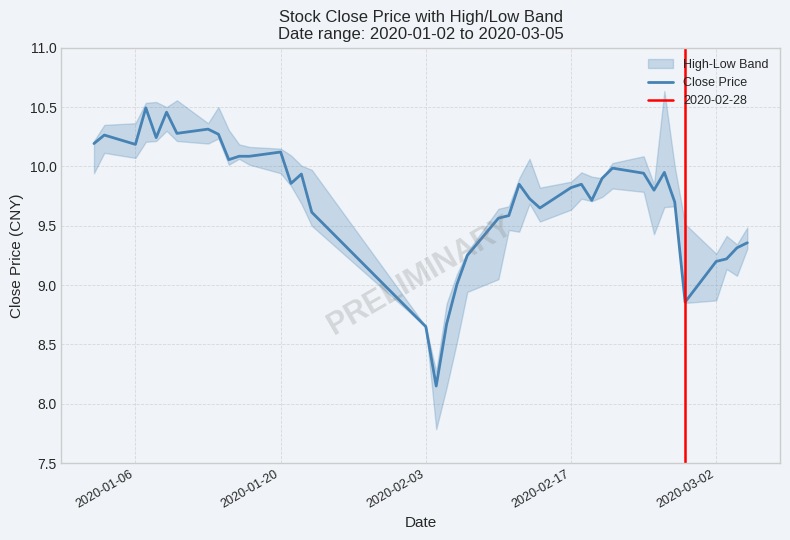

What is the minimum value shown in the chart?

8.2